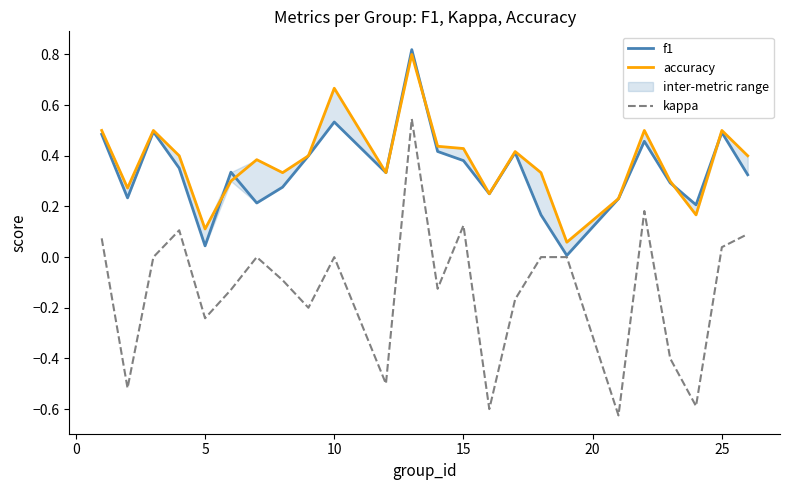

True or false: accuracy has more than 1 interior local peaks.

True